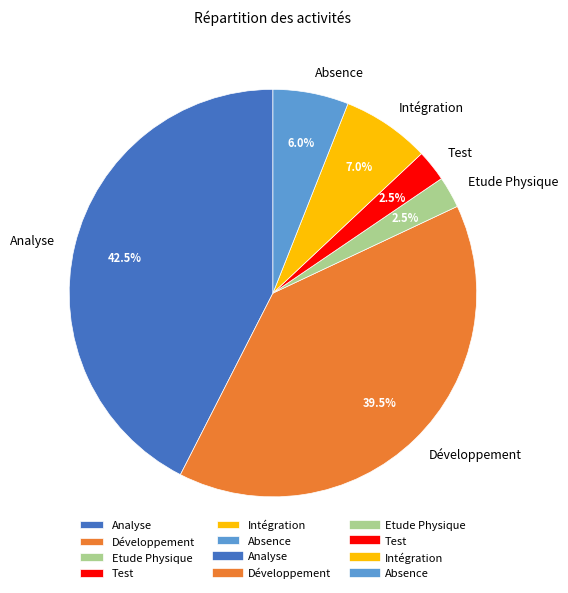

What is the ratio of the value at Absence to the value at Etude Physique?

2.4